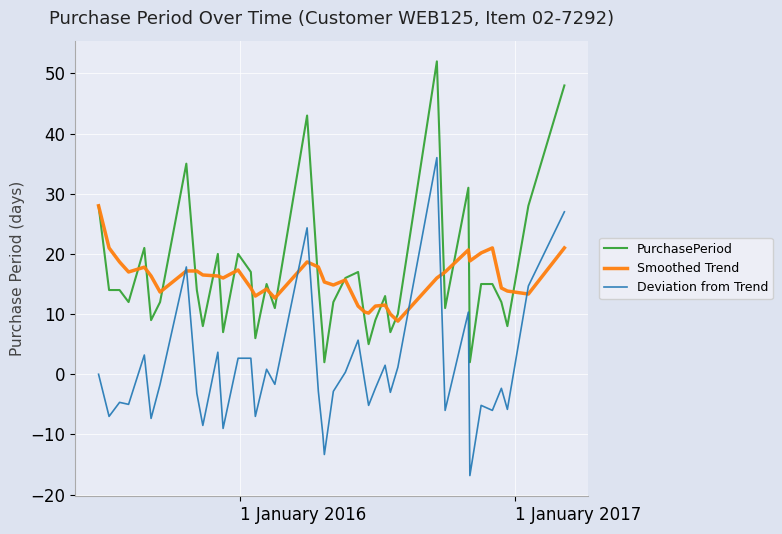

What is the average value of the Smoothed Trend series?

15.9